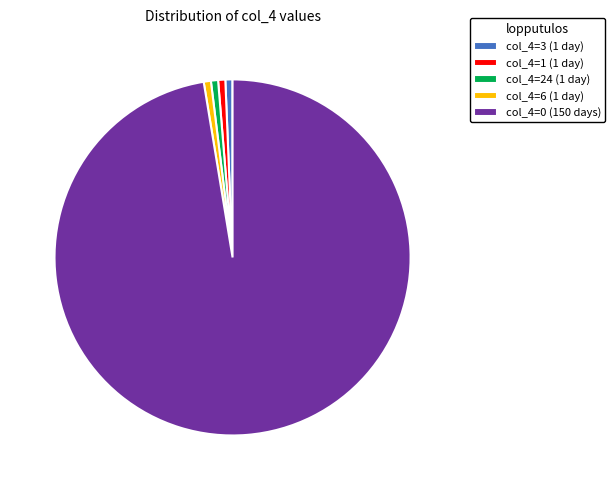

Does any single category account for the majority?

Yes